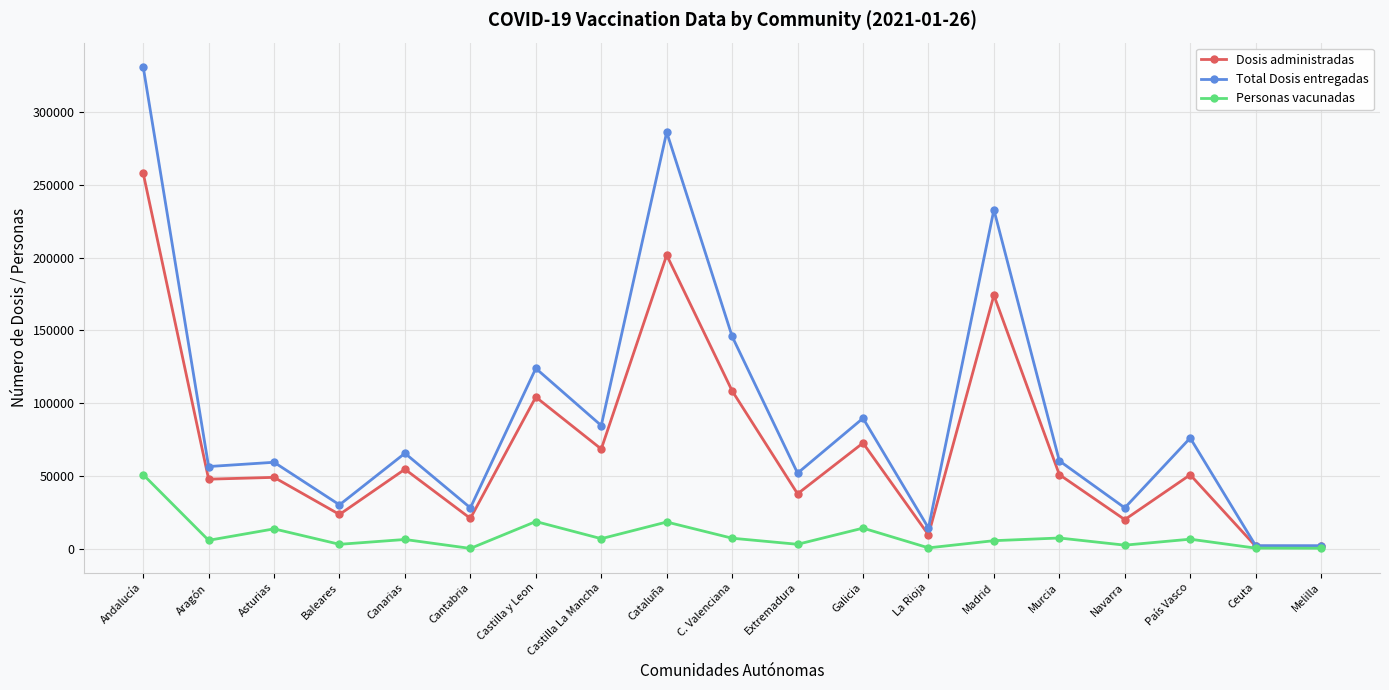

Which series has the largest total across all categories?

Total Dosis entregadas